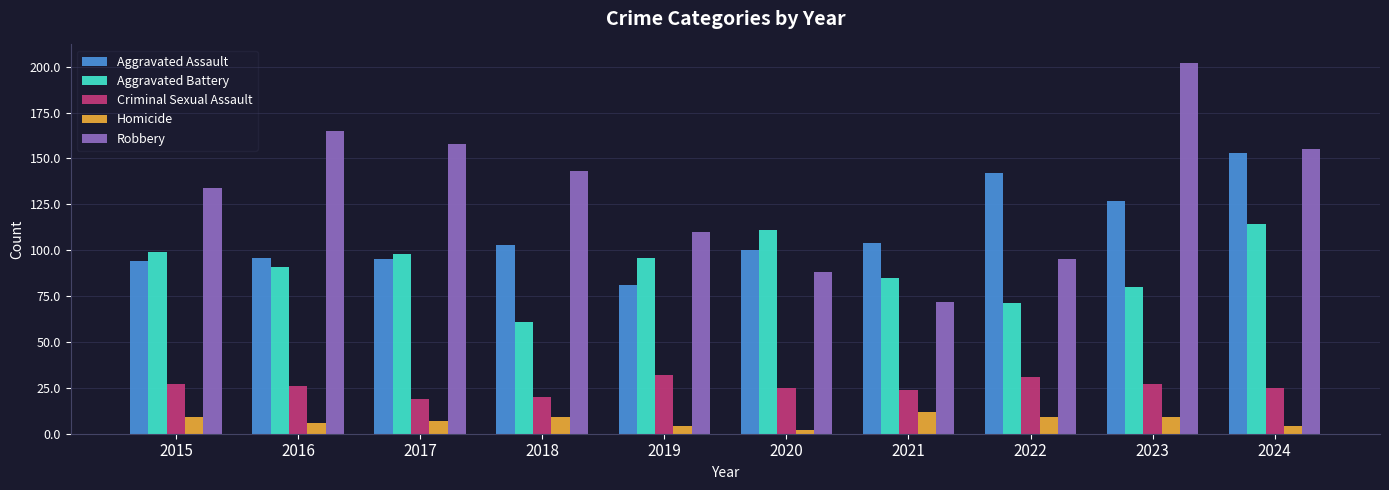

Between 2017 and 2019, which series saw the biggest shift?

Robbery